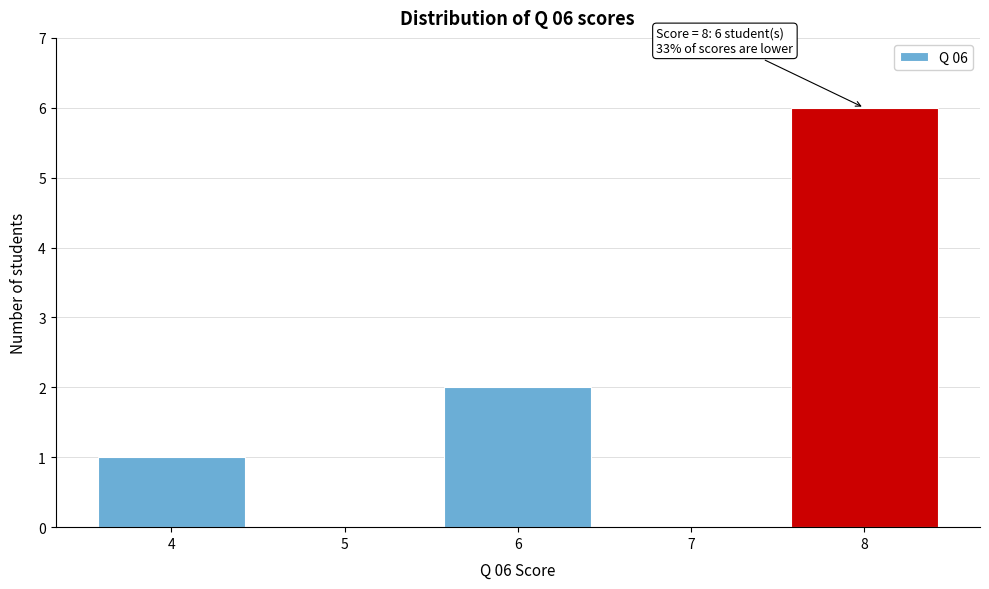

Over which range of the x-axis is the bar tallest?

7.5 to 8.5